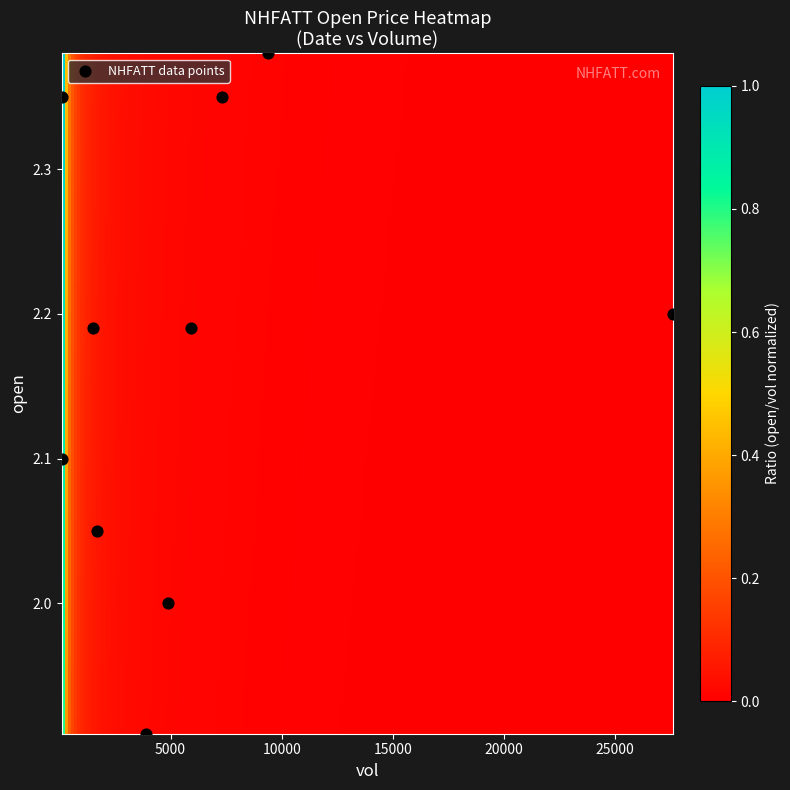

What is the range of Y values (max minus min)?

0.5